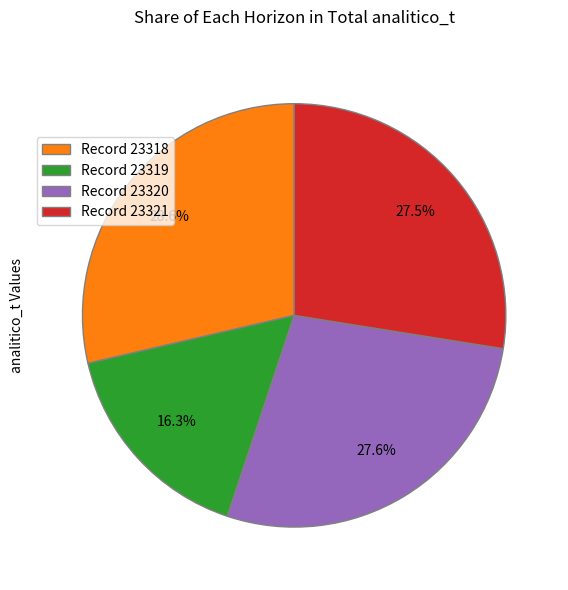

Which has a higher value, Record 23318 or Record 23321?

Record 23318